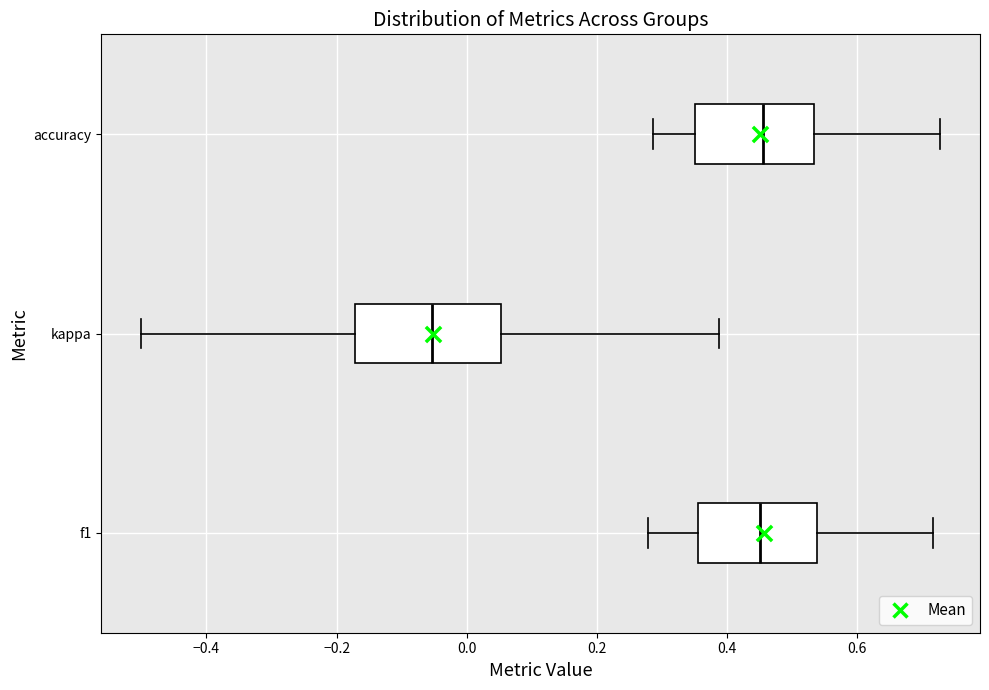

Which box is the widest, from its left edge to its right edge?

kappa